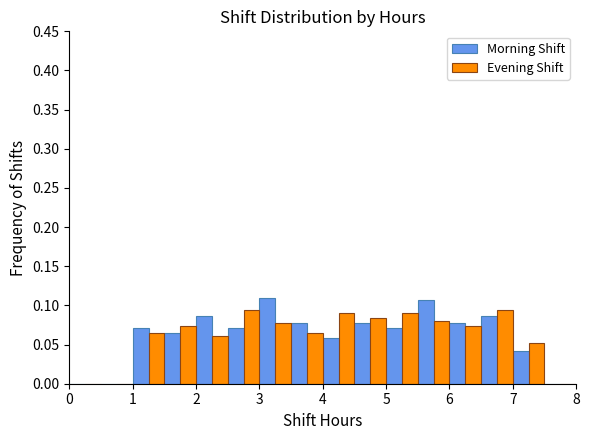

Reading left to right, transcribe this chart: for each range on the x-axis, give the height of each series' bar. The values are not printed on the chart, so give them approximately, as read against the axis.

0.0 to 0.5: Morning Shift=0	Evening Shift=0
0.5 to 1.0: Morning Shift=0	Evening Shift=0
1.0 to 1.5: Morning Shift=0.070	Evening Shift=0.065
1.5 to 2.0: Morning Shift=0.065	Evening Shift=0.075
2.0 to 2.5: Morning Shift=0.085	Evening Shift=0.060
2.5 to 3.0: Morning Shift=0.070	Evening Shift=0.095
3.0 to 3.5: Morning Shift=0.110	Evening Shift=0.075
3.5 to 4.0: Morning Shift=0.075	Evening Shift=0.065
4.0 to 4.5: Morning Shift=0.060	Evening Shift=0.090
4.5 to 5.0: Morning Shift=0.075	Evening Shift=0.085
5.0 to 5.5: Morning Shift=0.070	Evening Shift=0.090
5.5 to 6.0: Morning Shift=0.105	Evening Shift=0.080
6.0 to 6.5: Morning Shift=0.075	Evening Shift=0.075
6.5 to 7.0: Morning Shift=0.085	Evening Shift=0.095
7.0 to 7.5: Morning Shift=0.040	Evening Shift=0.050
7.5 to 8.0: Morning Shift=0	Evening Shift=0